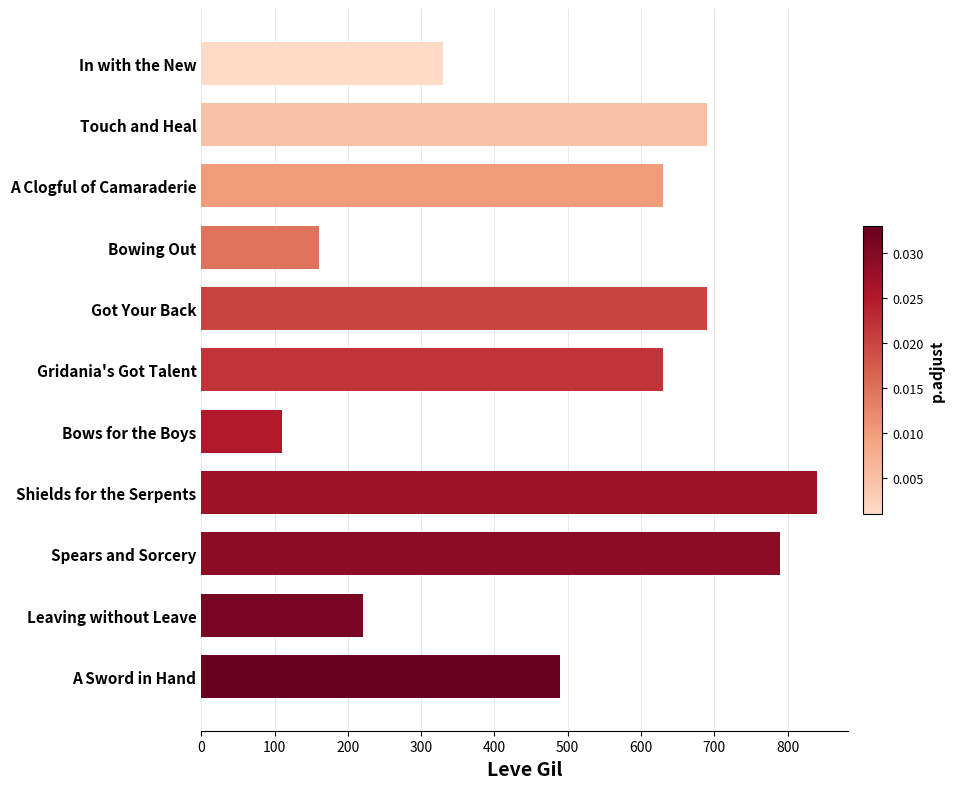

What is the approximate value at Shields for the Serpents, to the nearest 50?

850